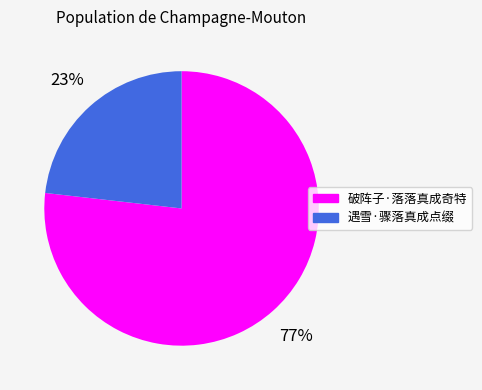

Rank the categories by value from highest to lowest.

破阵子·落落真成奇特, 遇雪·骤落真成点缀